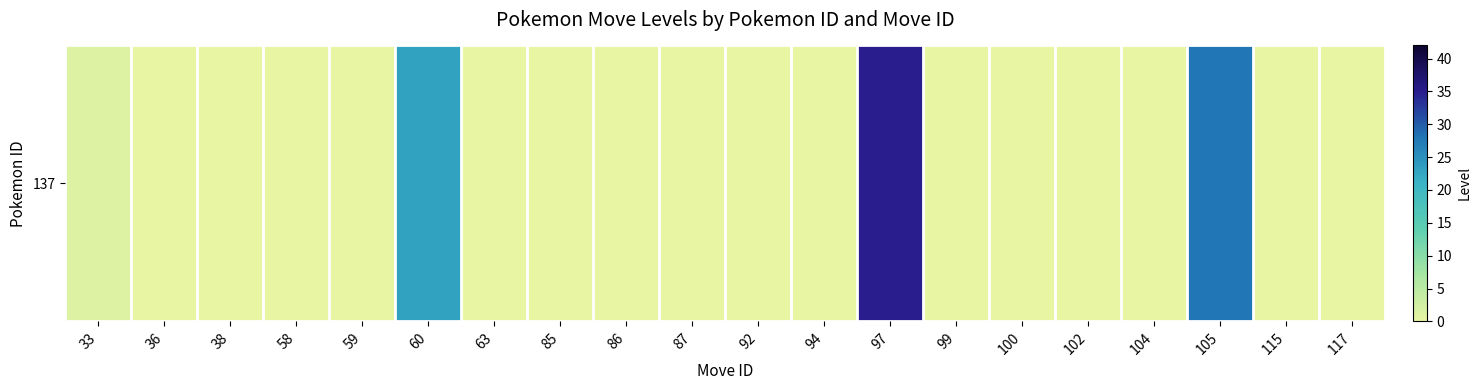

Reading left to right, list all the values displayed in this chart.

1	0	0	0	0	23	0	0	0	0	0	0	35	0	0	0	0	28	0	0